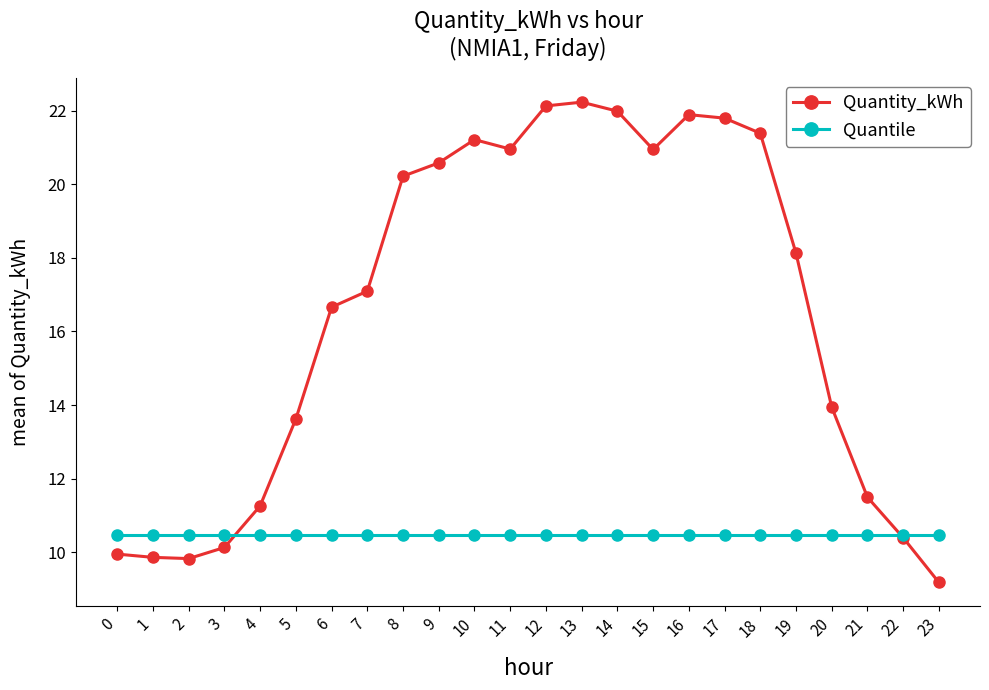

What are all the series names shown in the legend?

Quantity_kWh, Quantile